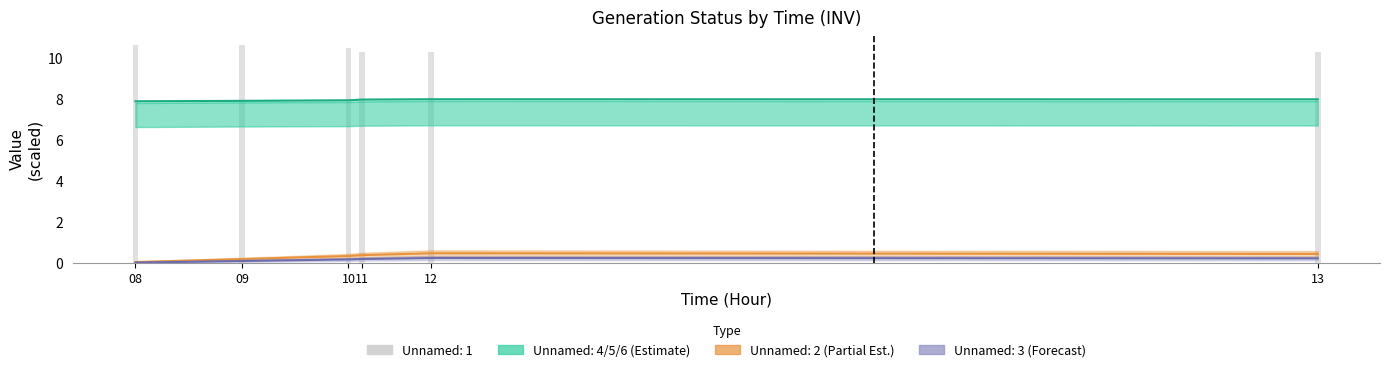

Are the bars grouped side by side (vs. stacked)?

Yes